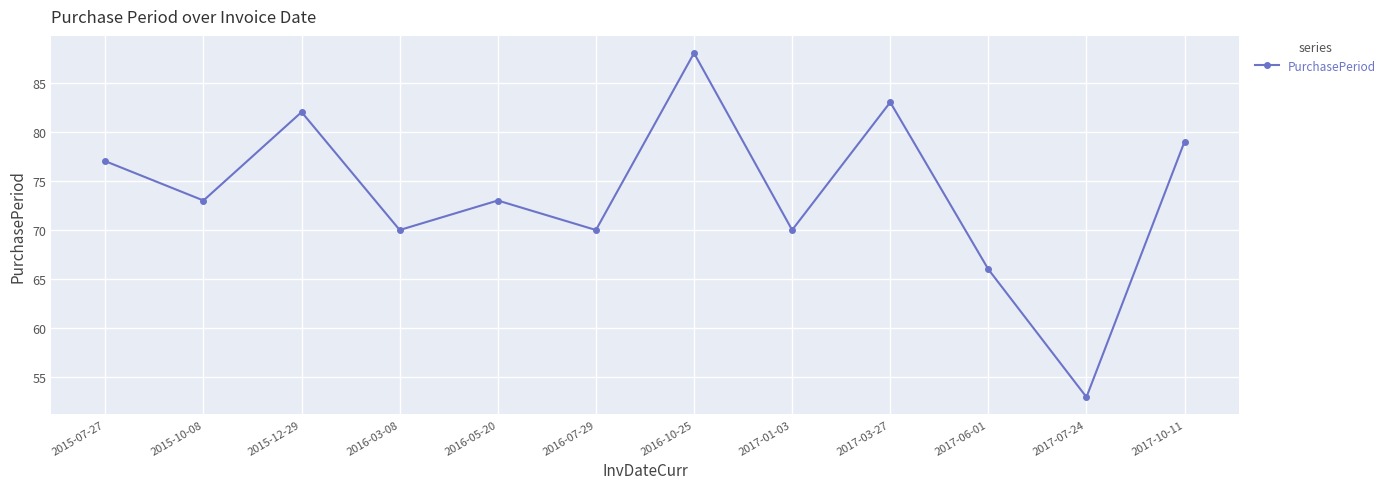

True or false: the data shows 48 at 2015-07-27.

False